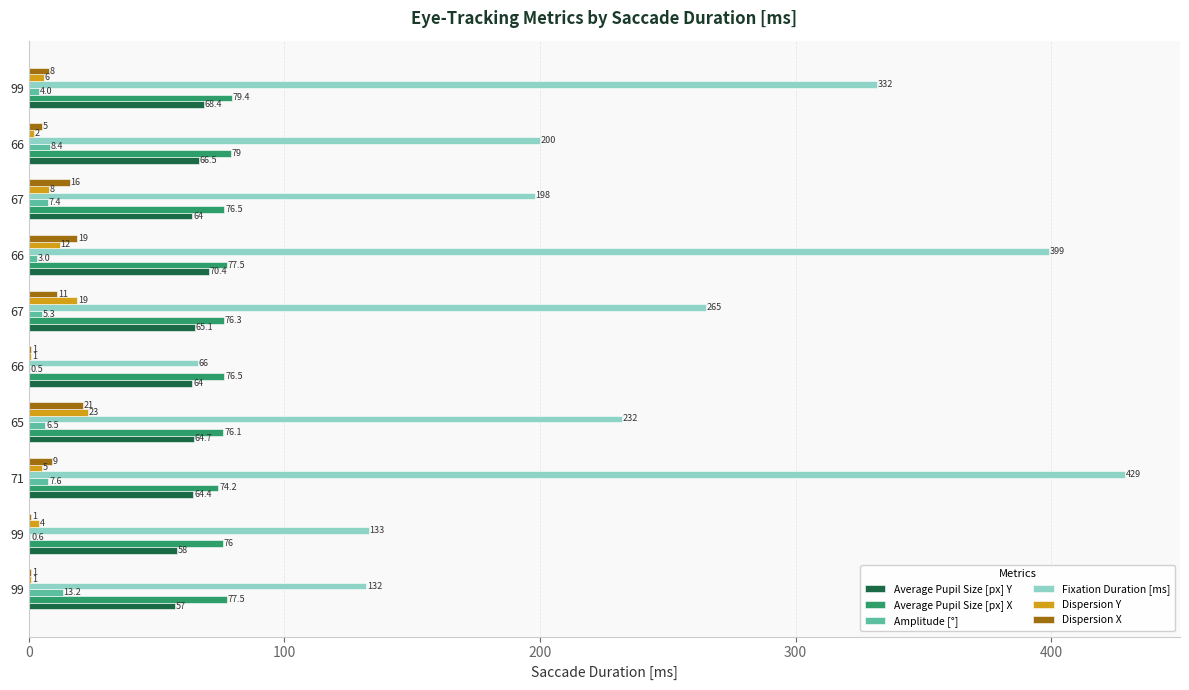

What are all the series names shown in the legend?

Average Pupil Size [px] Y, Average Pupil Size [px] X, Amplitude [°], Fixation Duration [ms], Dispersion Y, Dispersion X